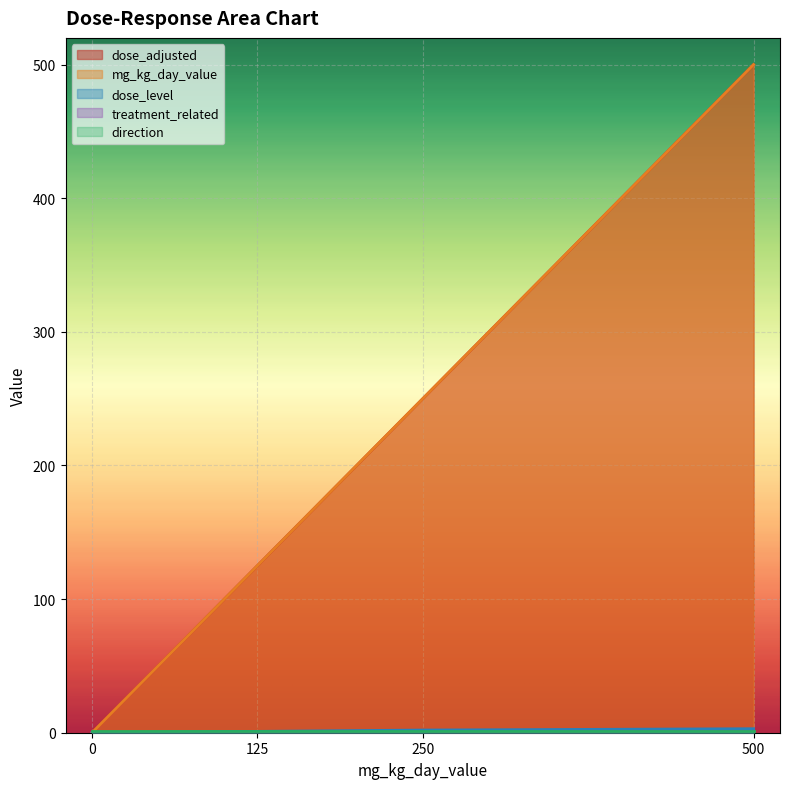

Which series has the largest range (max minus min)?

dose_adjusted